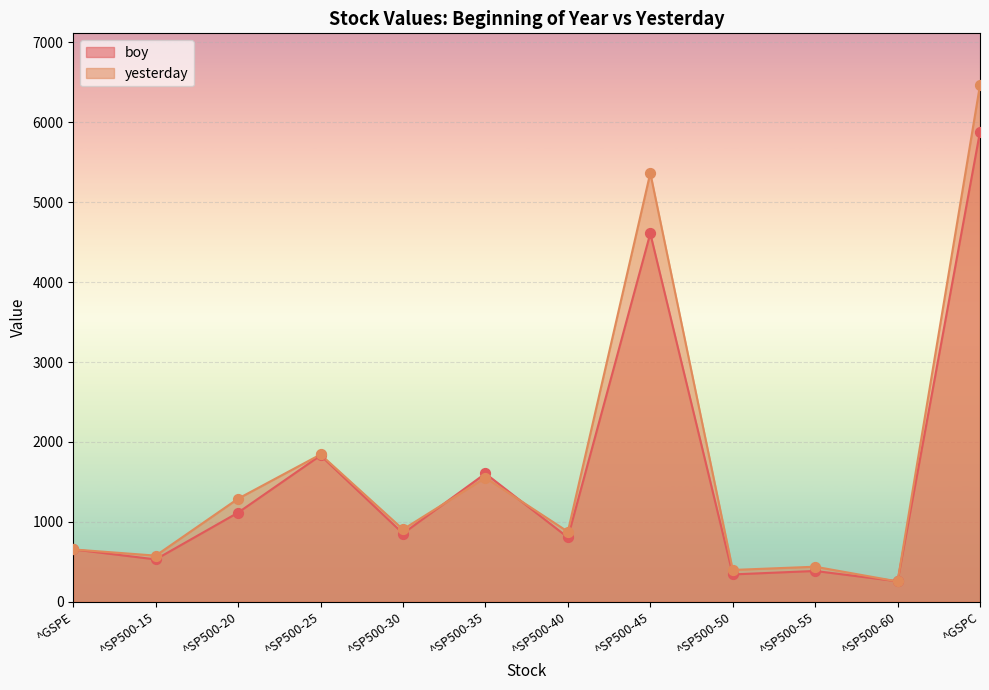

Which series contains the highest Y value?

yesterday